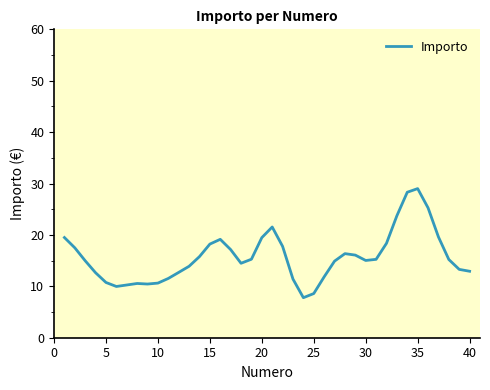

What is the greatest value displayed?

29.0